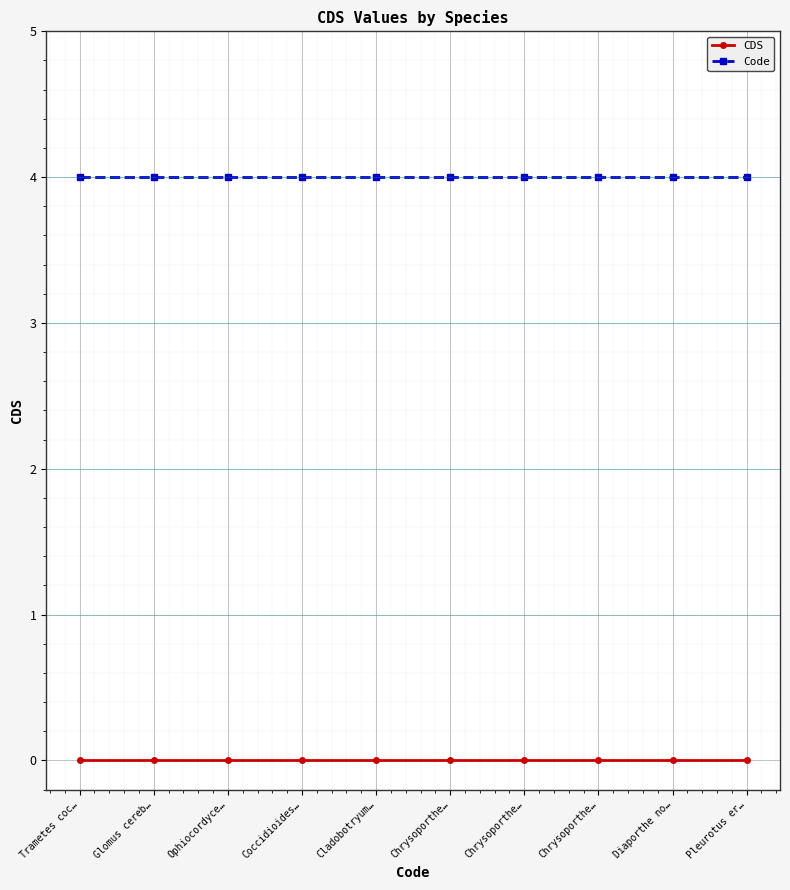

At which label does Code reach its minimum?

Trametes coc…